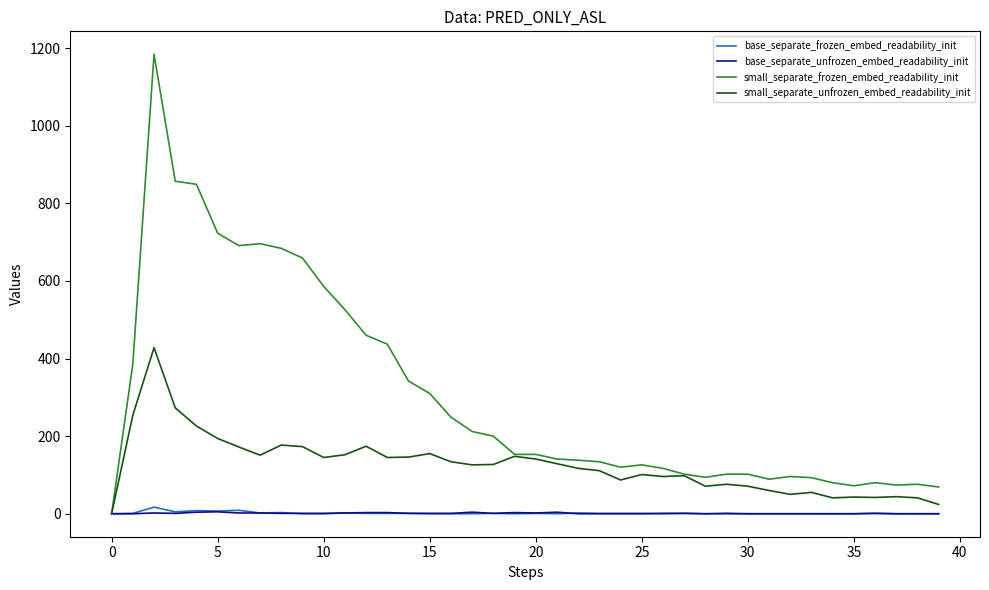

What is the maximum value shown in the chart?

1184